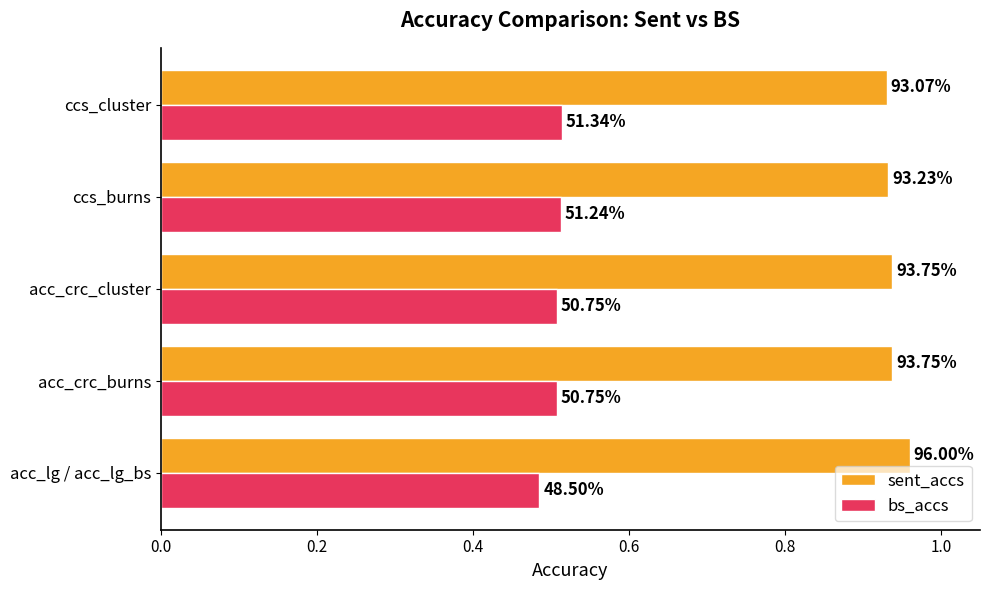

What are all the series names shown in the legend?

sent_accs, bs_accs